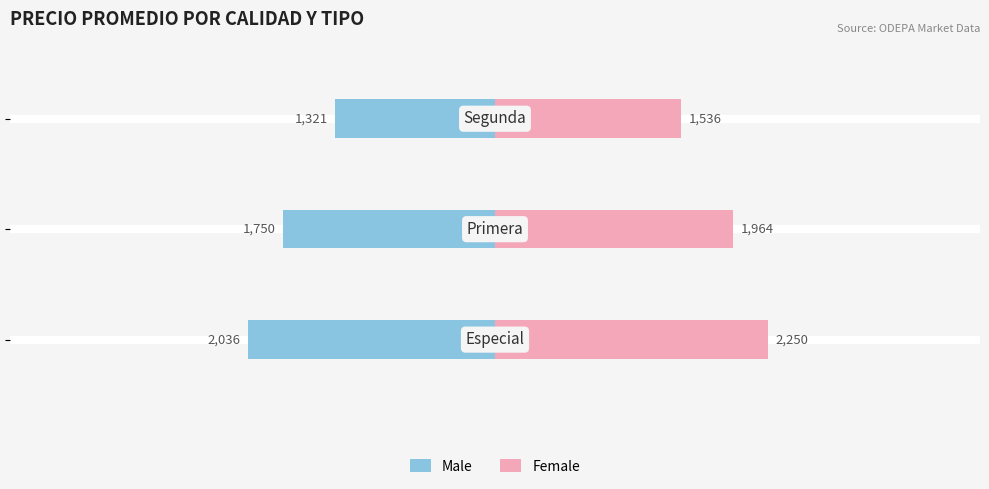

What is the value of the Male bar at the 2nd from the left?

-1750